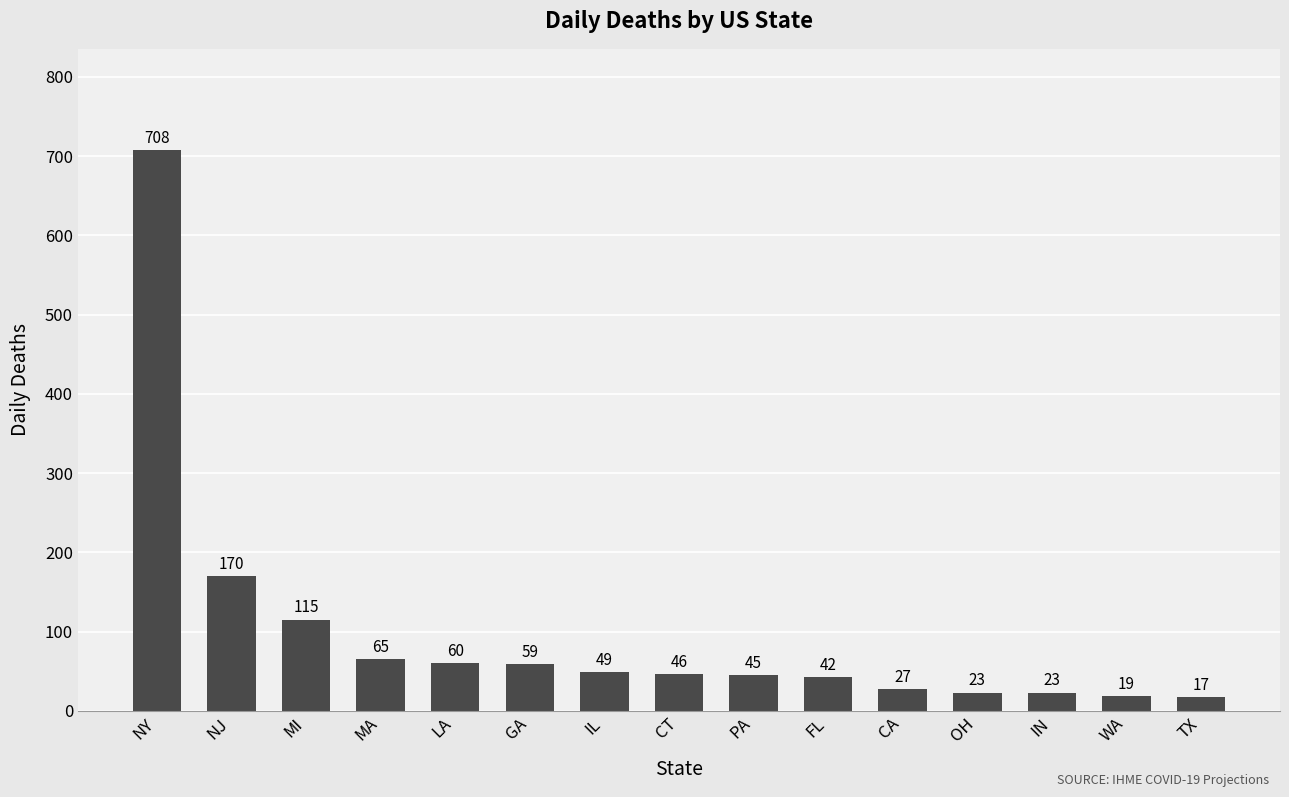

Count the number of categories in the chart.

15